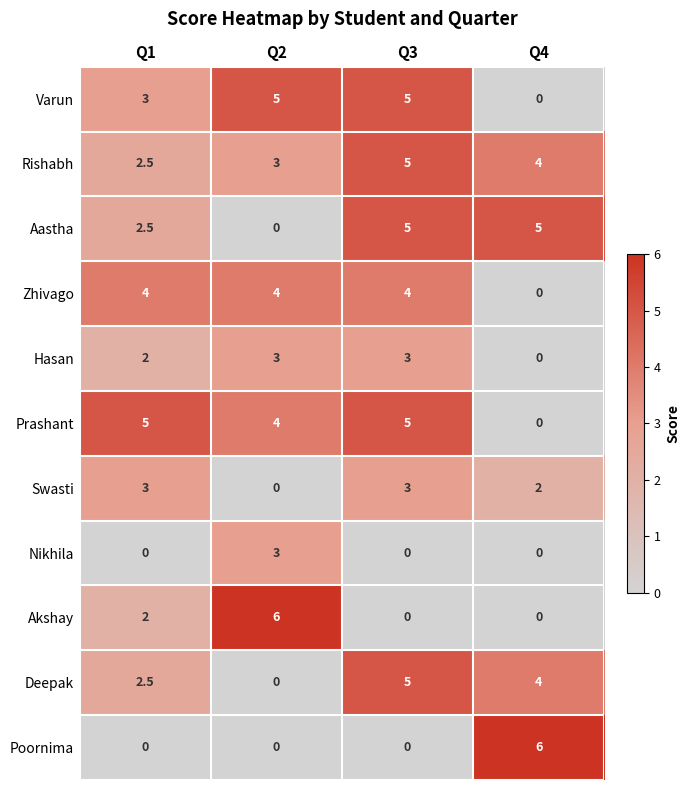

What is the difference between the maximum and minimum values in the Zhivago series?

4.0